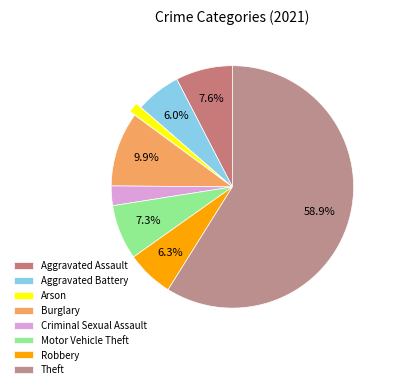

Does any single category account for the majority?

Yes